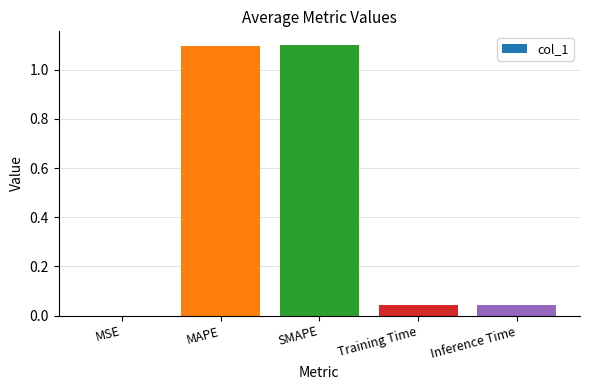

The value at SMAPE is 1.1. True or false?

True